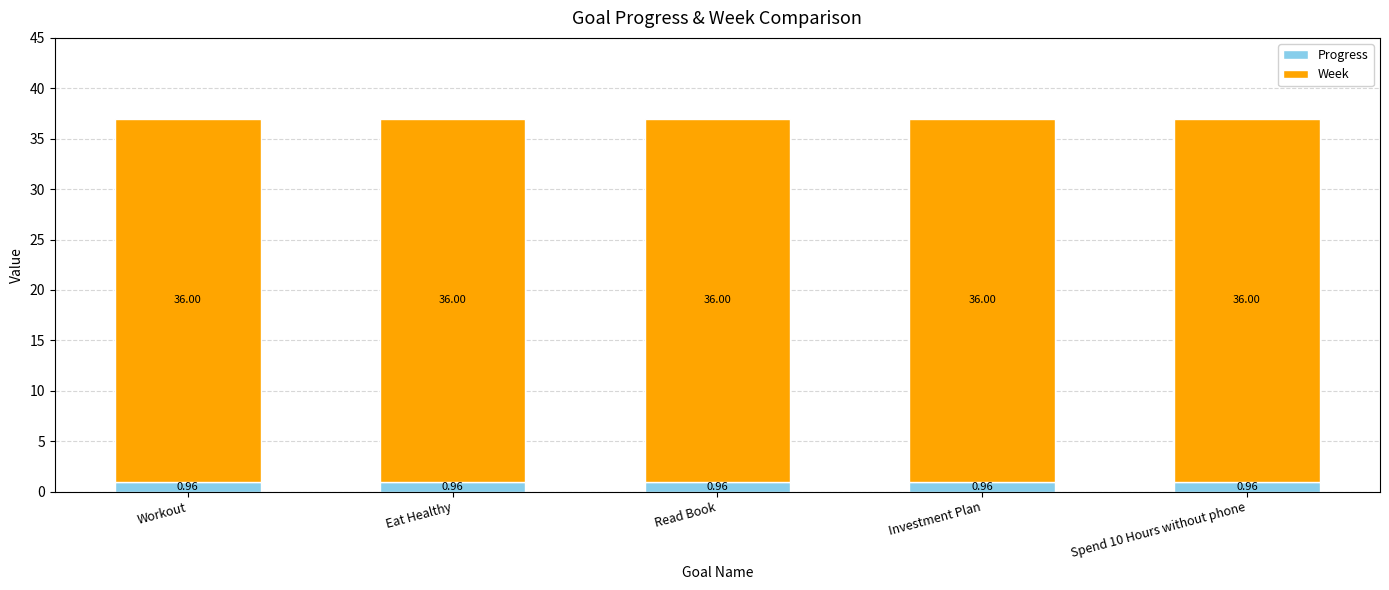

What is the sum of the Progress values at Workout and Investment Plan?

1.9